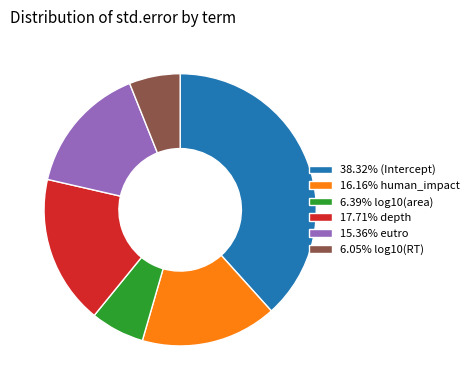

How many segments does this pie chart have?

6